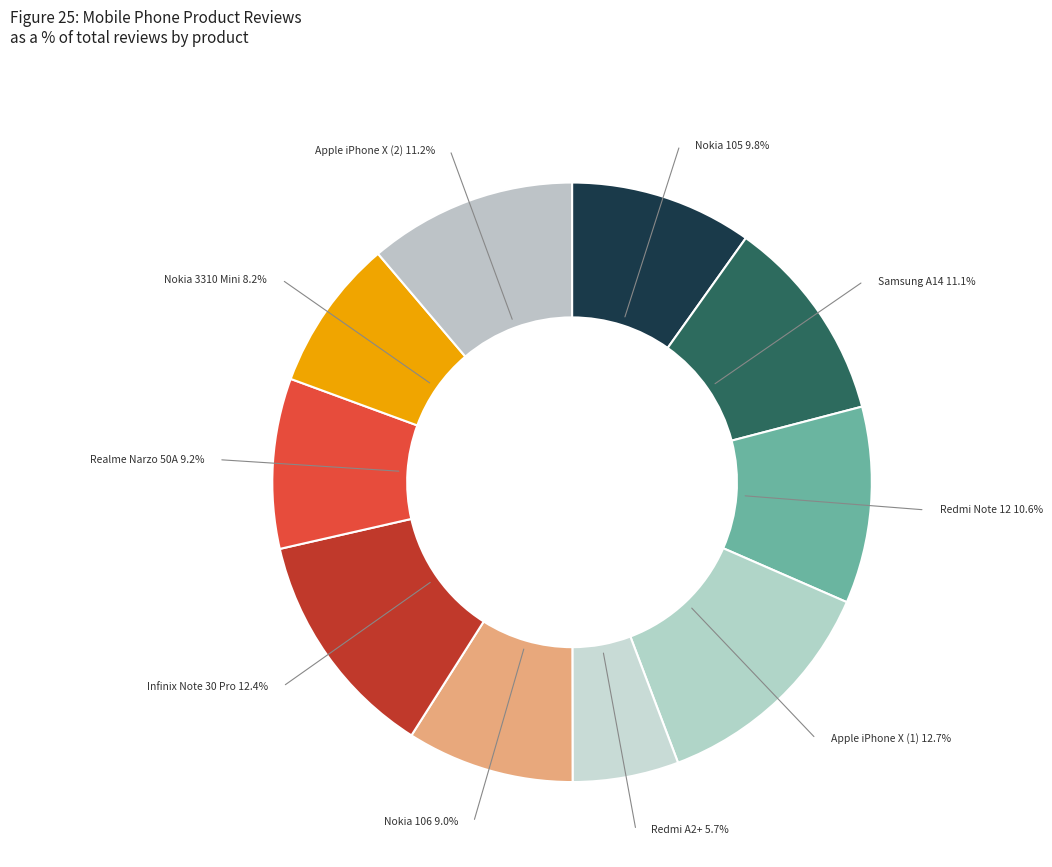

True or false: Redmi Note 12 accounts for 1% of the total.

False